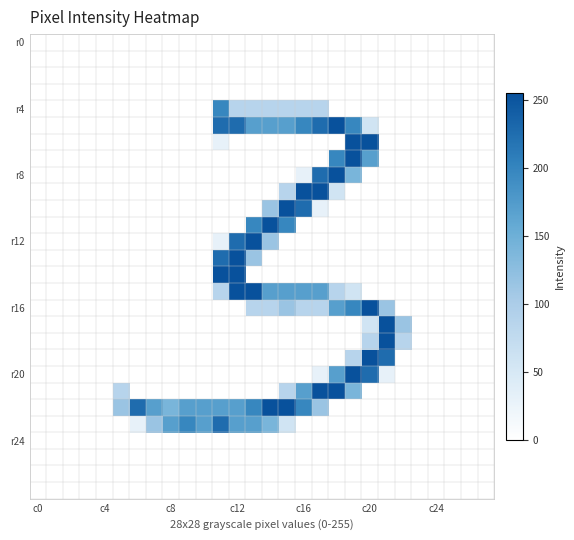

What is the maximum value shown in the chart?

255